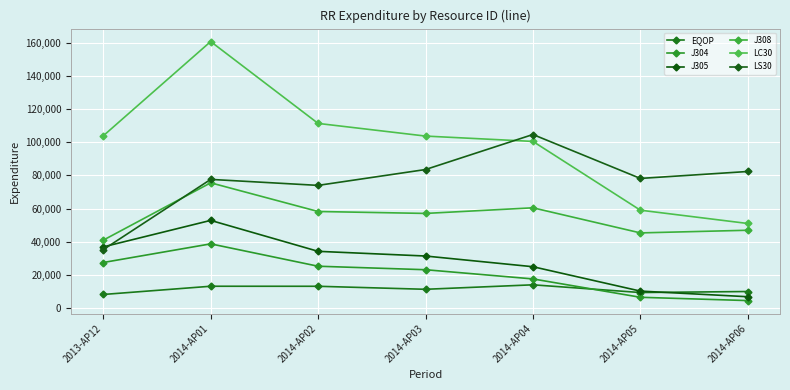

The LC30 series shows 34558 at 2014-AP01. True or false?

False